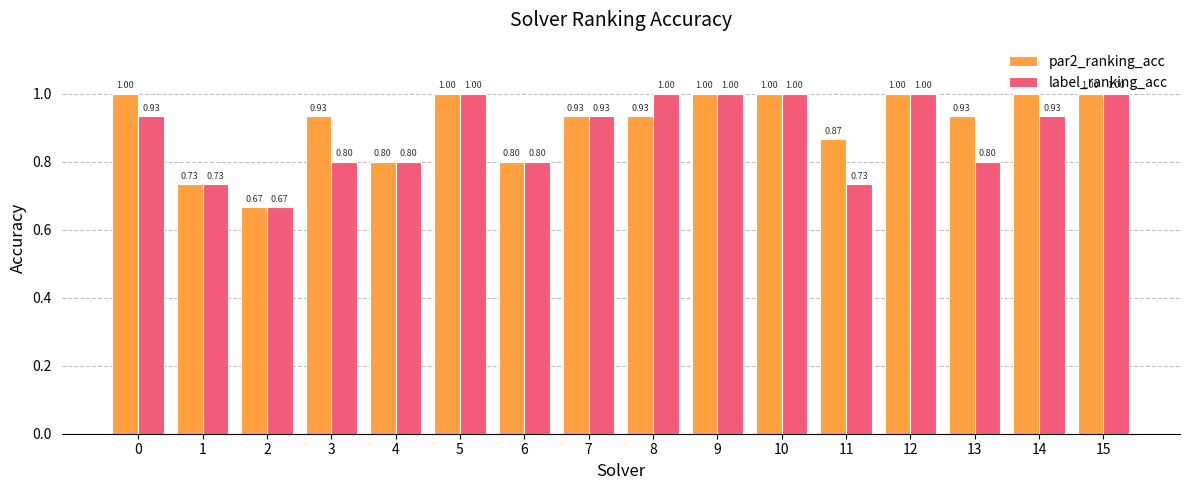

Which series changed the most between 3 and 6?

par2_ranking_acc